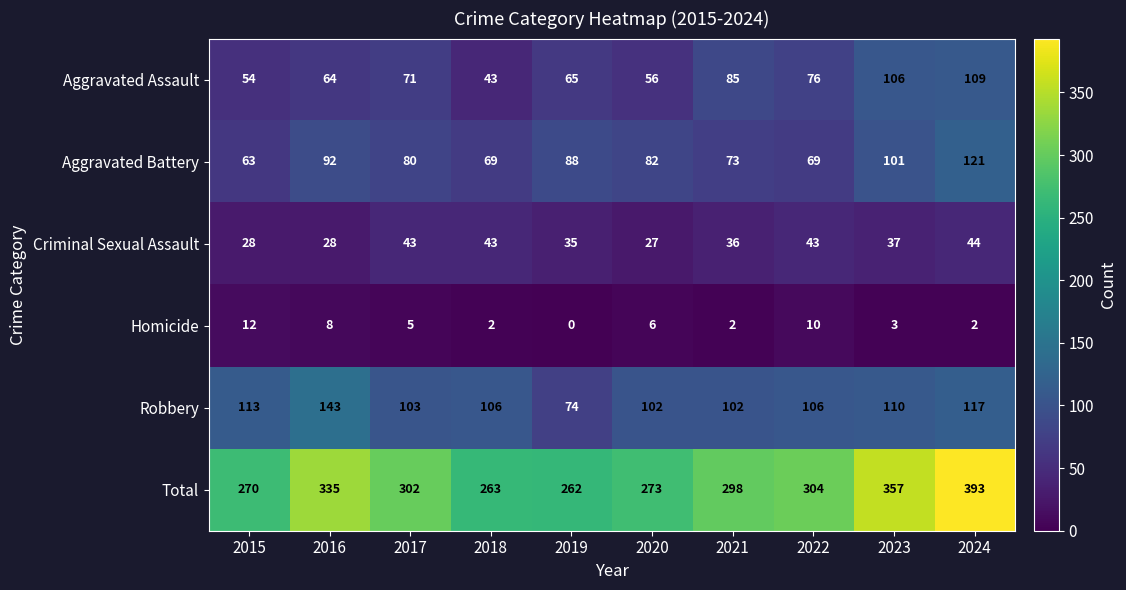

The Robbery series shows 110 at 2023. True or false?

True